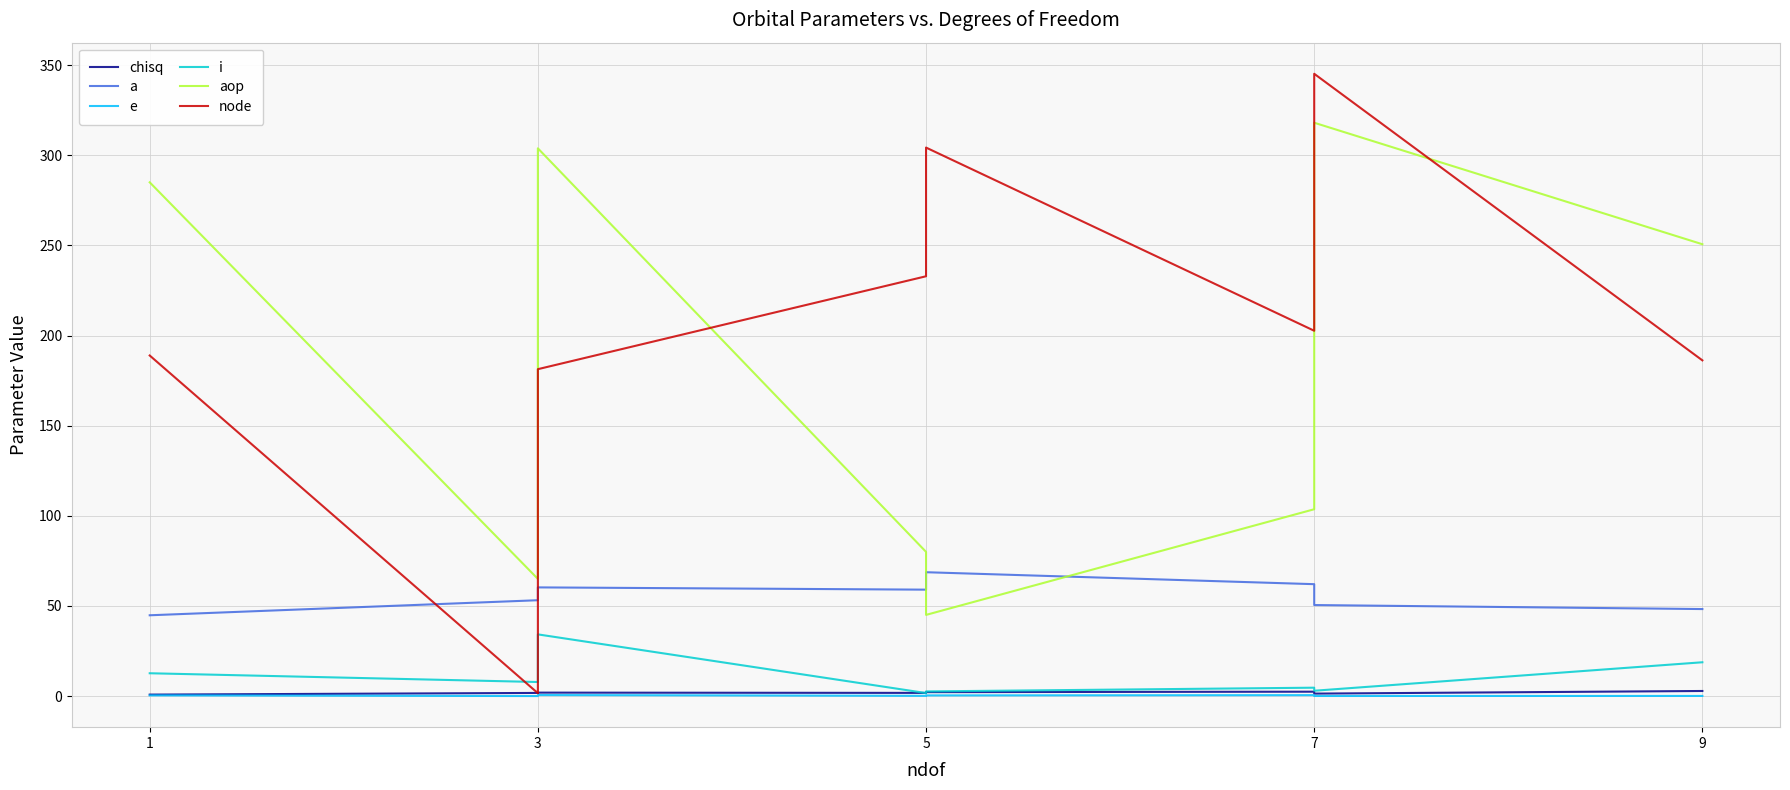

Which series changed the most between 3 and 5?

node